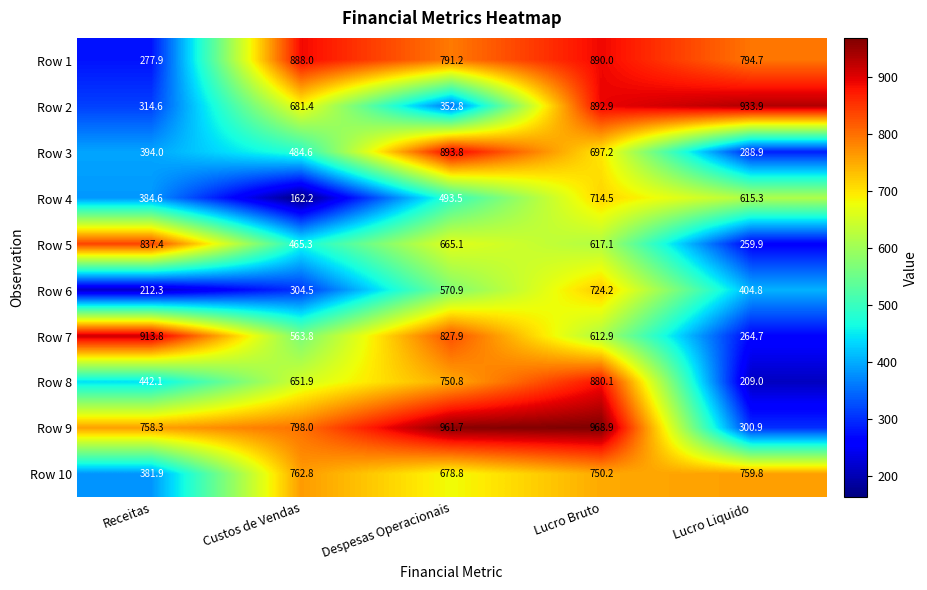

What is the difference between the maximum and minimum values in the Row 5 series?

577.5